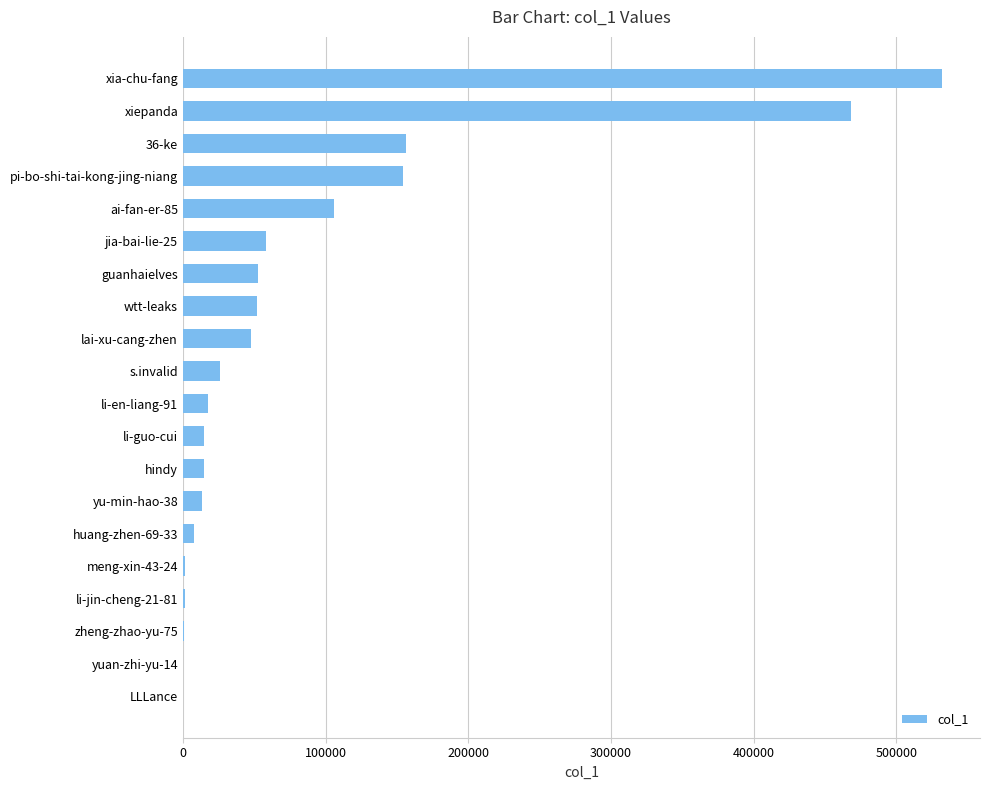

Where is the data nearest to the value 266084?

36-ke